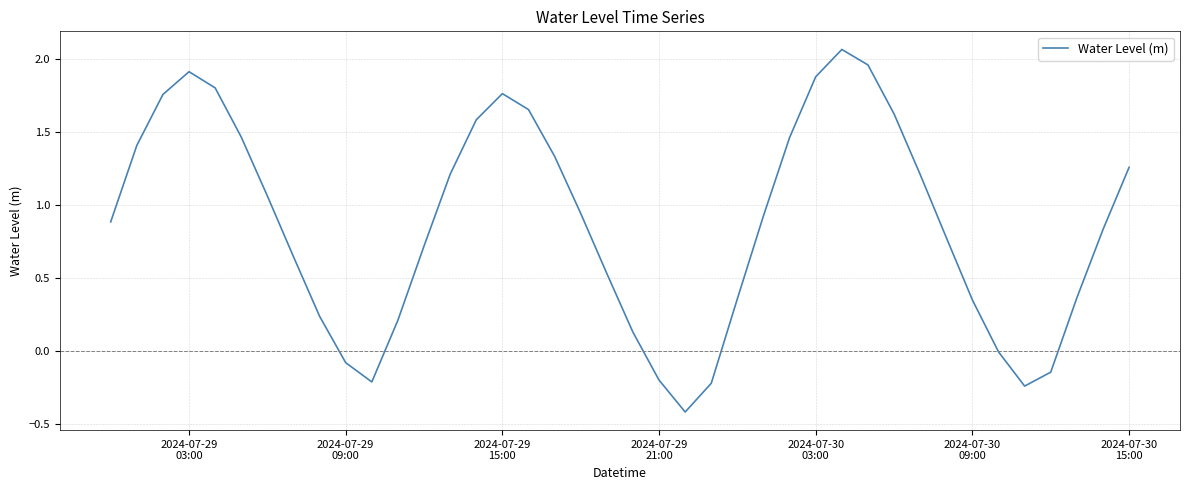

What is the minimum value shown in the chart?

-0.4